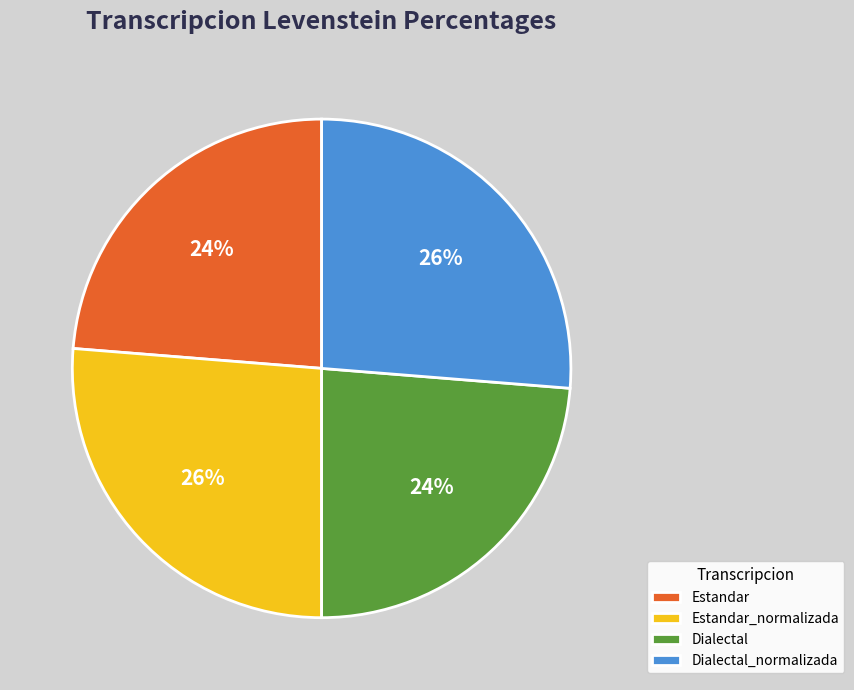

Count the number of slices in the pie.

4